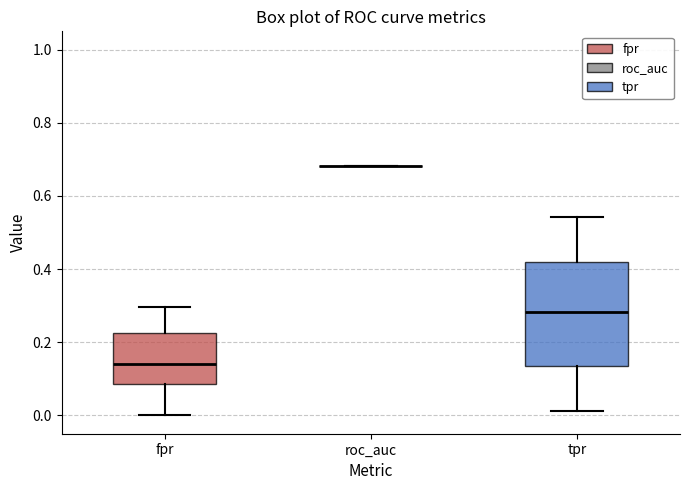

Reading left to right, read every box against the y-axis: the position of its median line, the range the box covers, and the ends of its whiskers. The values are not printed on the chart, so give them approximately, as read against the axis.

fpr: median 0.14, box 0.08 to 0.22, whiskers 0.00 to 0.30
roc_auc: box collapsed to a line at 0.68, whiskers 0.68 to 0.68
tpr: median 0.28, box 0.14 to 0.42, whiskers 0.02 to 0.54